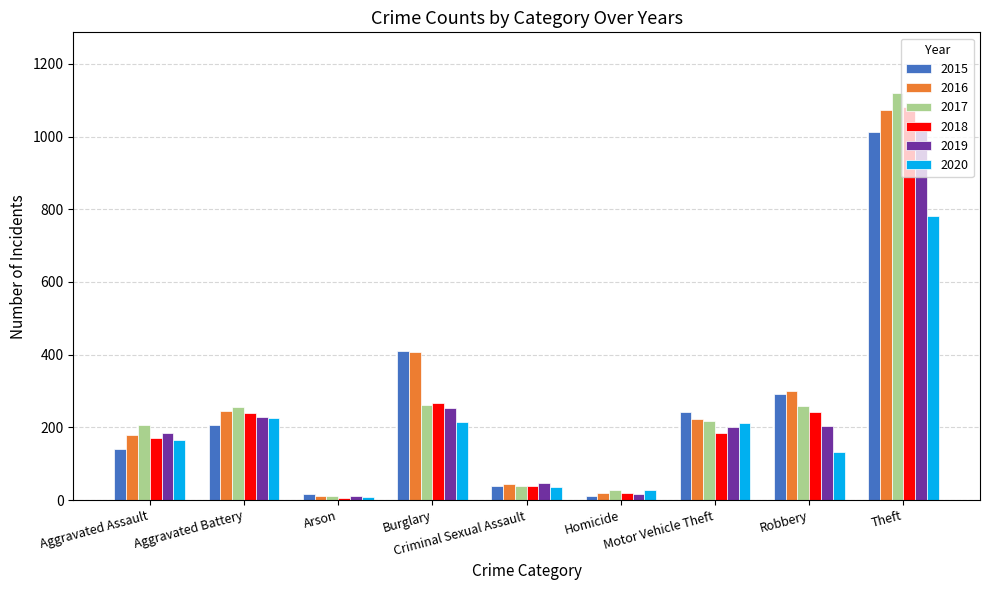

How many bars are there in each group?

6